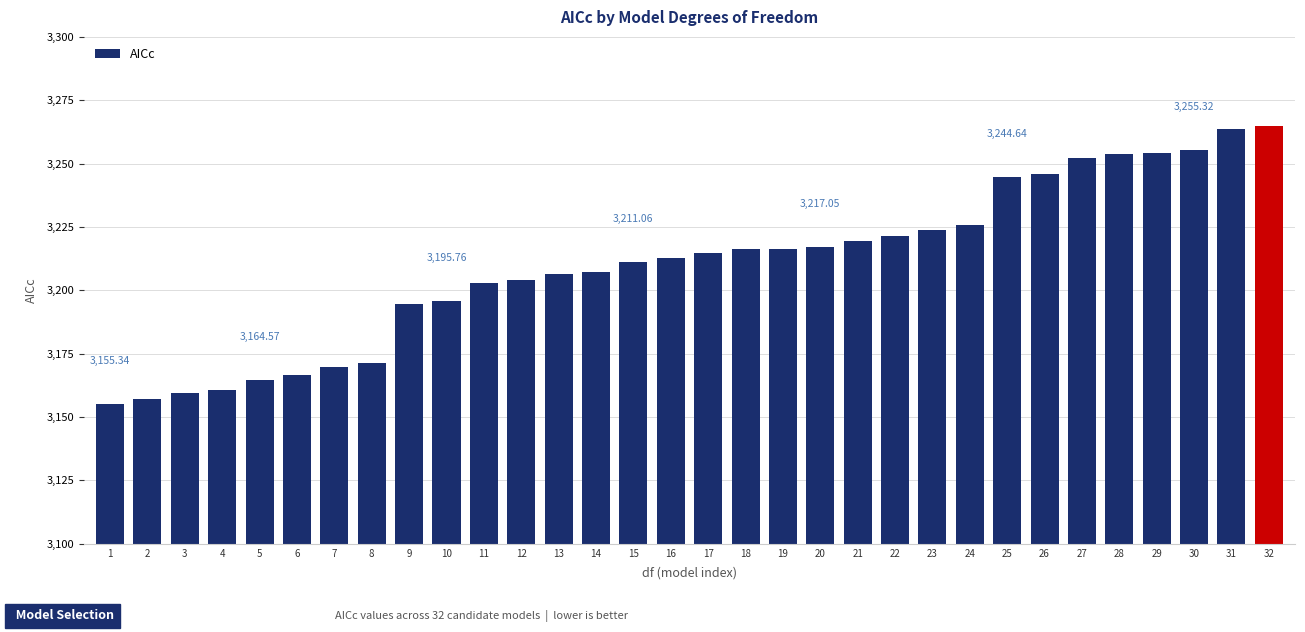

What is the difference between the maximum and minimum values?

109.4